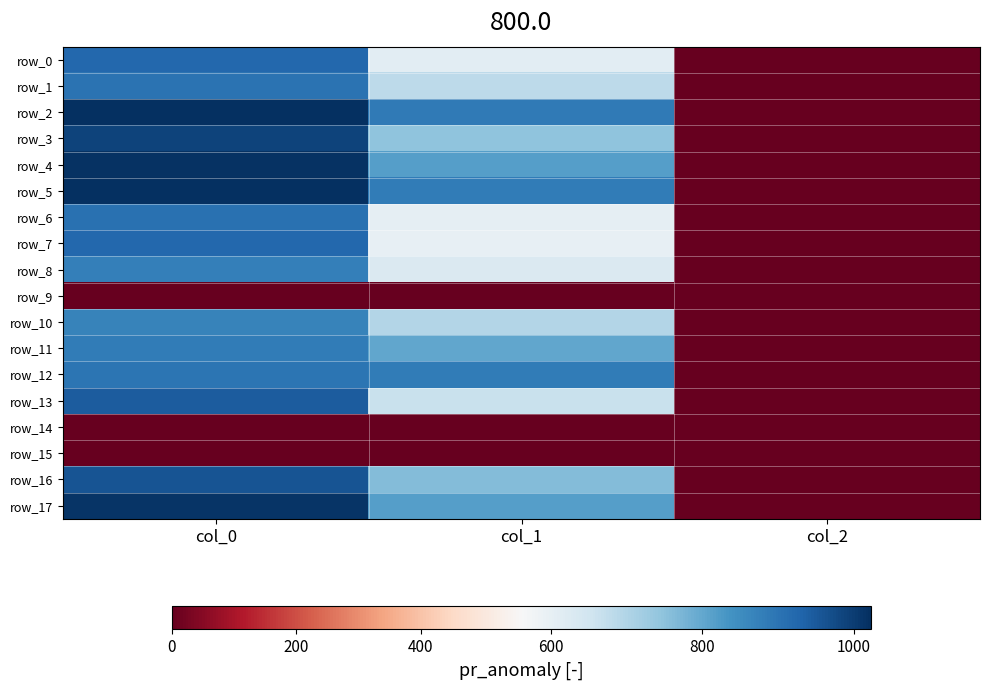

What is the highest value of the row_3 series?

990.0